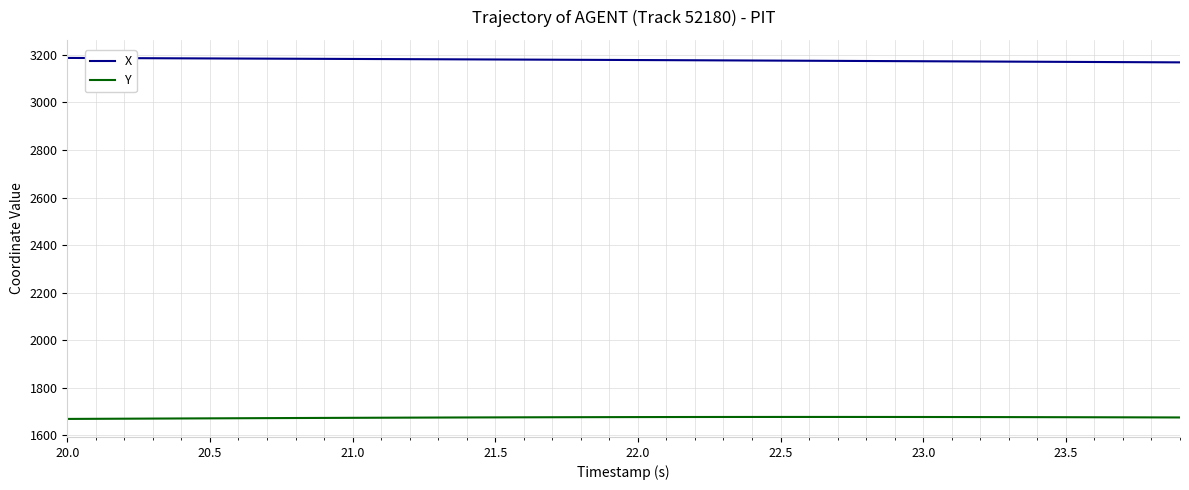

Which series has the largest total across all categories?

X